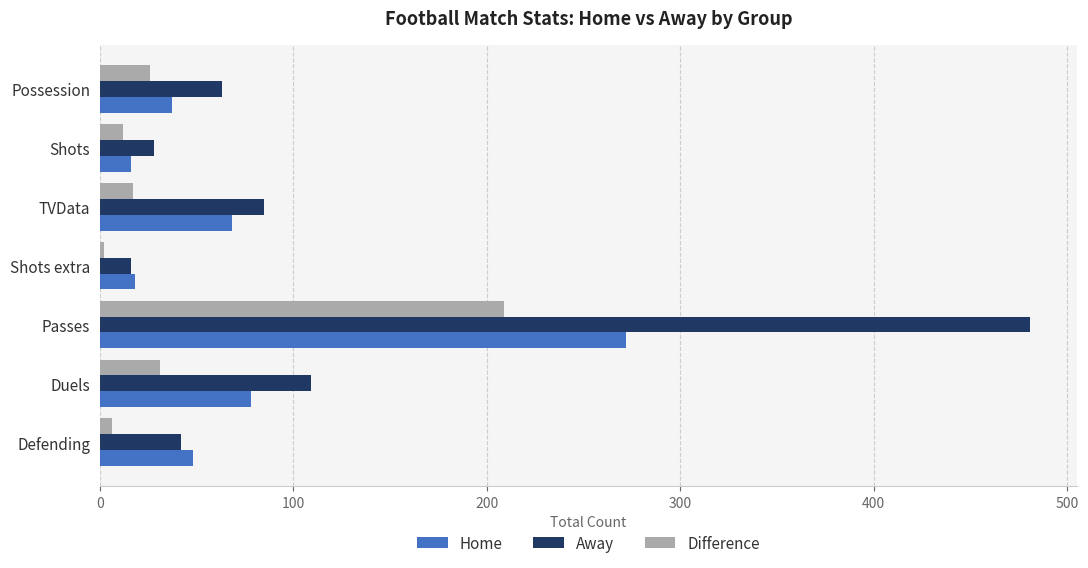

What is the average value of the Home series?

77